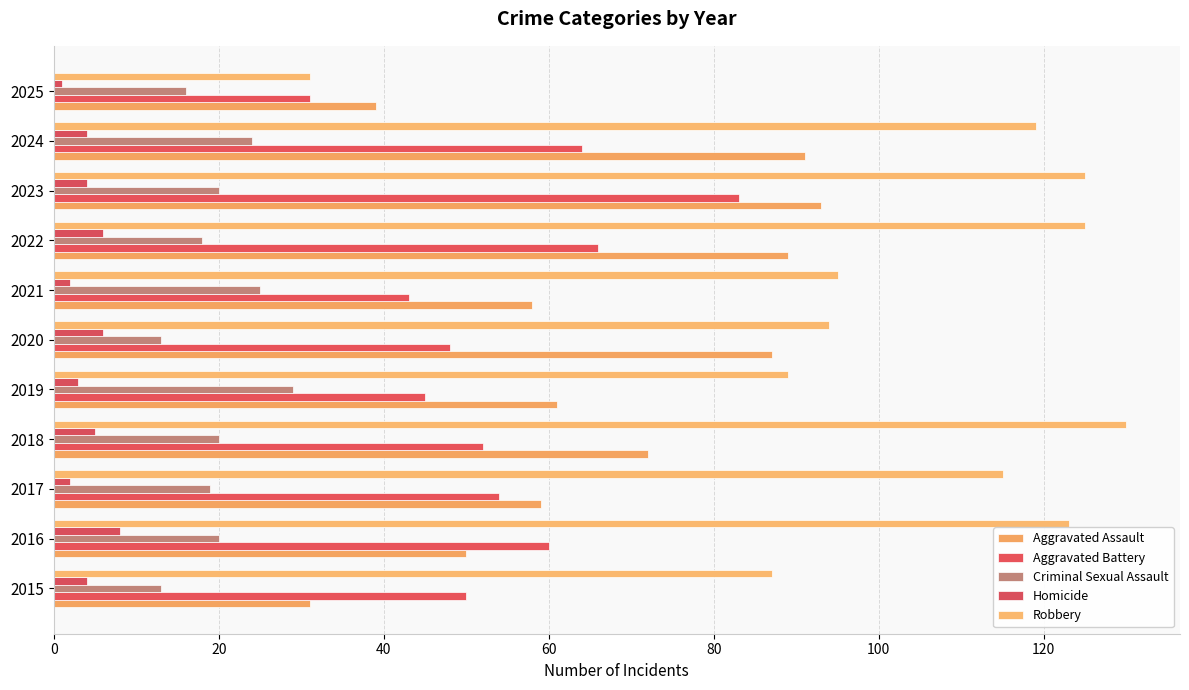

List the series in order of their peak value, lowest first.

Homicide, Criminal Sexual Assault, Aggravated Battery, Aggravated Assault, Robbery